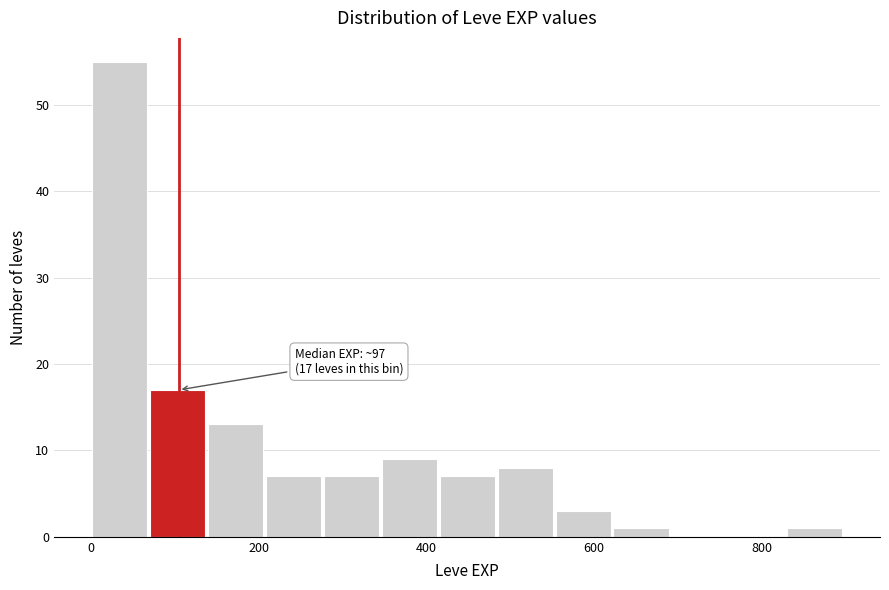

Read against the x-axis, roughly where is the centre of the tallest bar?

40